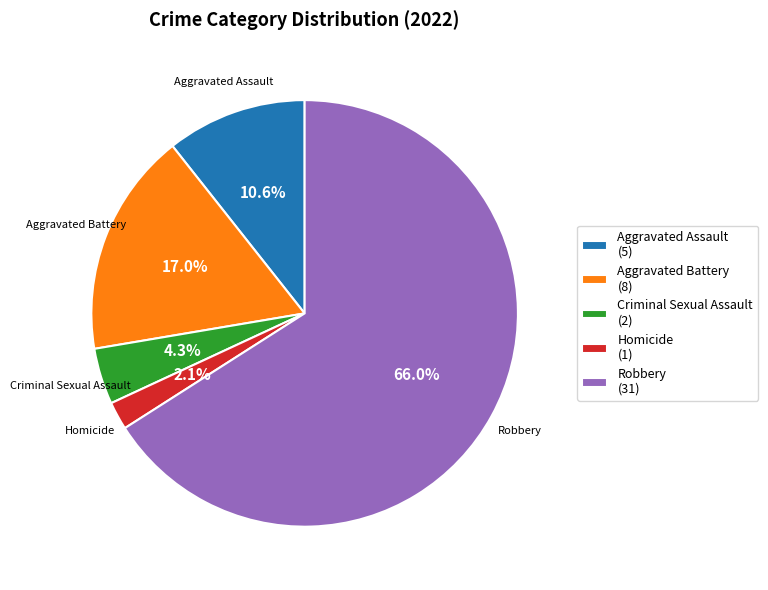

To the nearest percent, what is the difference between the largest and smallest slice percentages?

64%